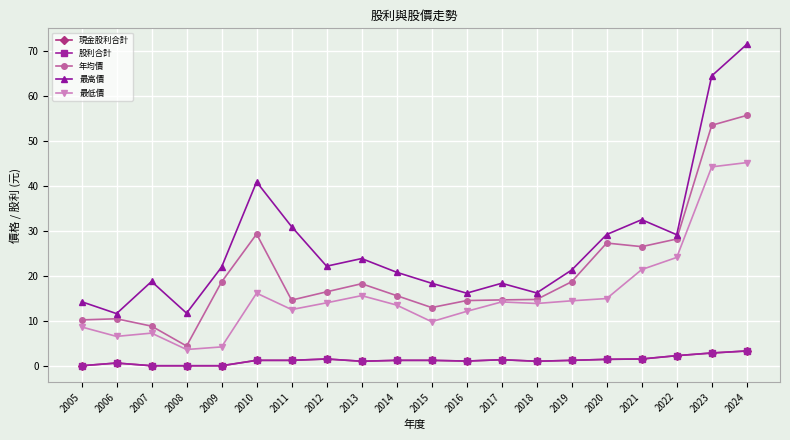

In 年均價, how many points are lower than both neighbors (excluding endpoints)?

4